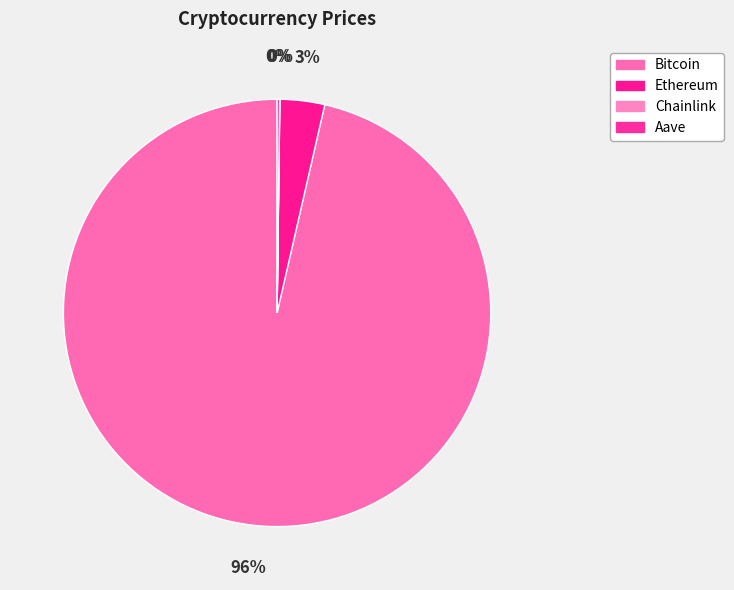

What is the smallest slice in the pie chart?

Chainlink